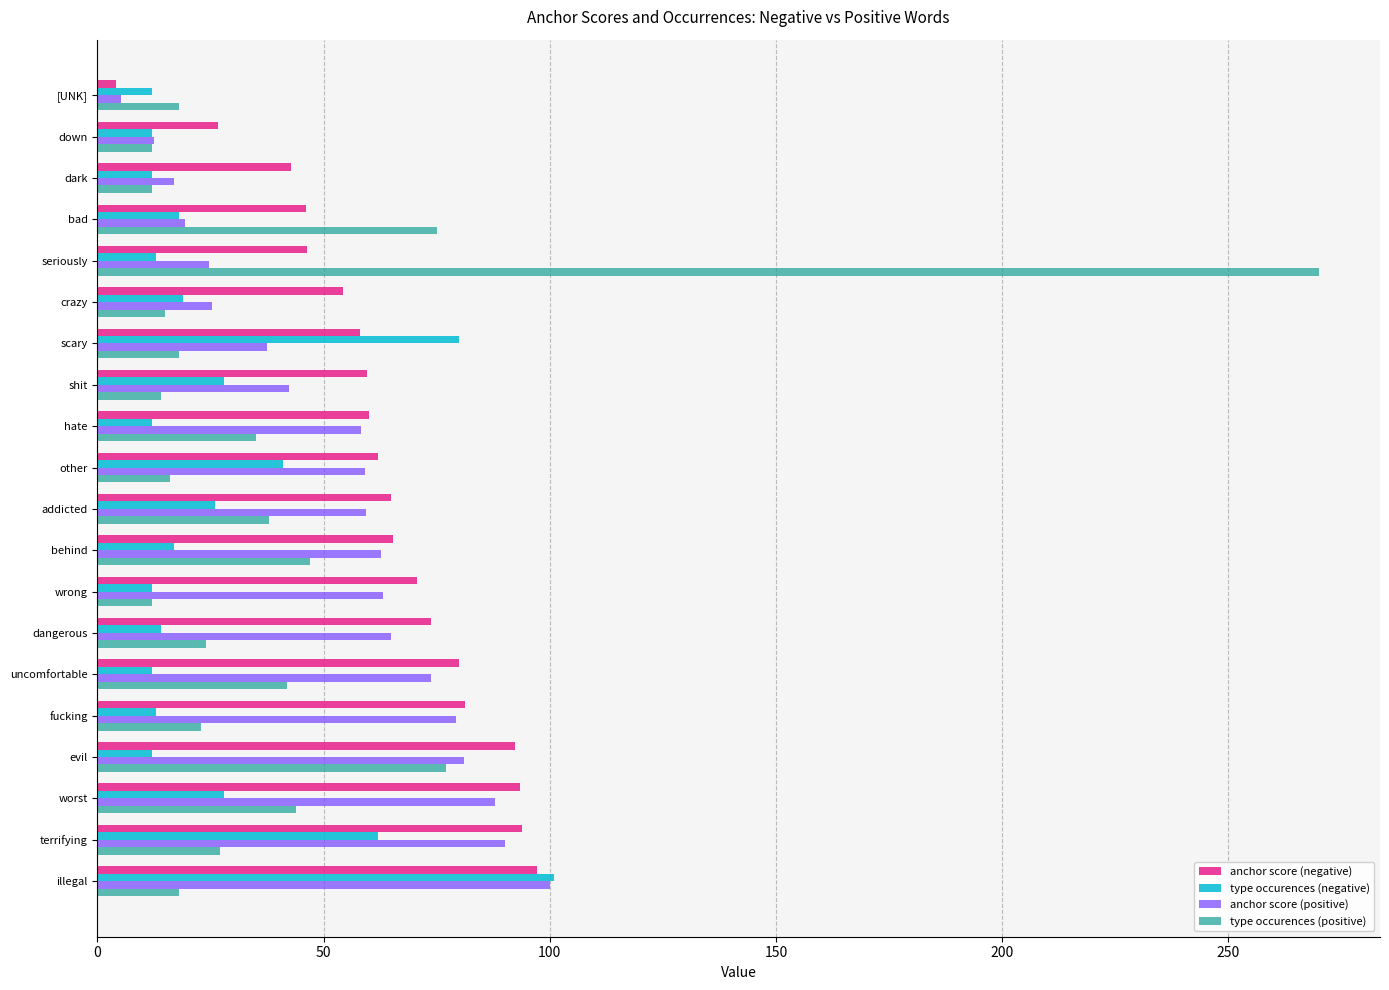

Which category has the lowest value across all series?

[UNK]